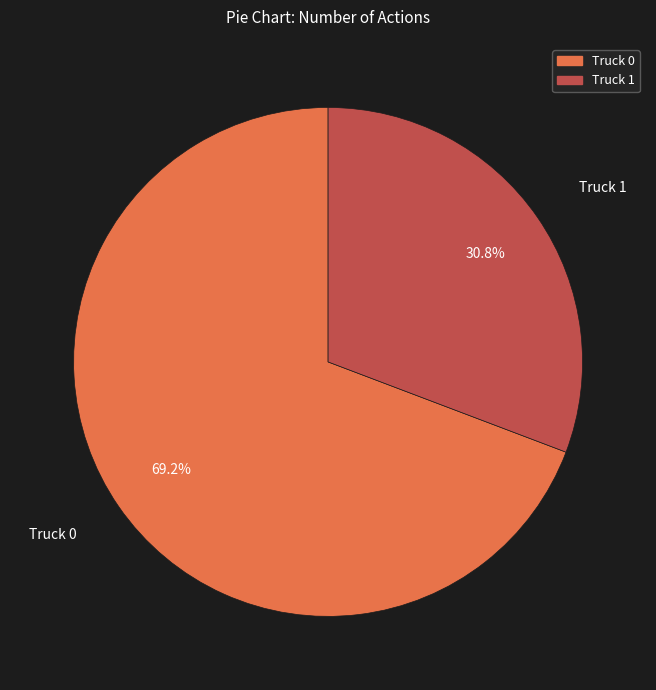

Approximately how many times larger is the value at Truck 0 compared to Truck 1?

2.2